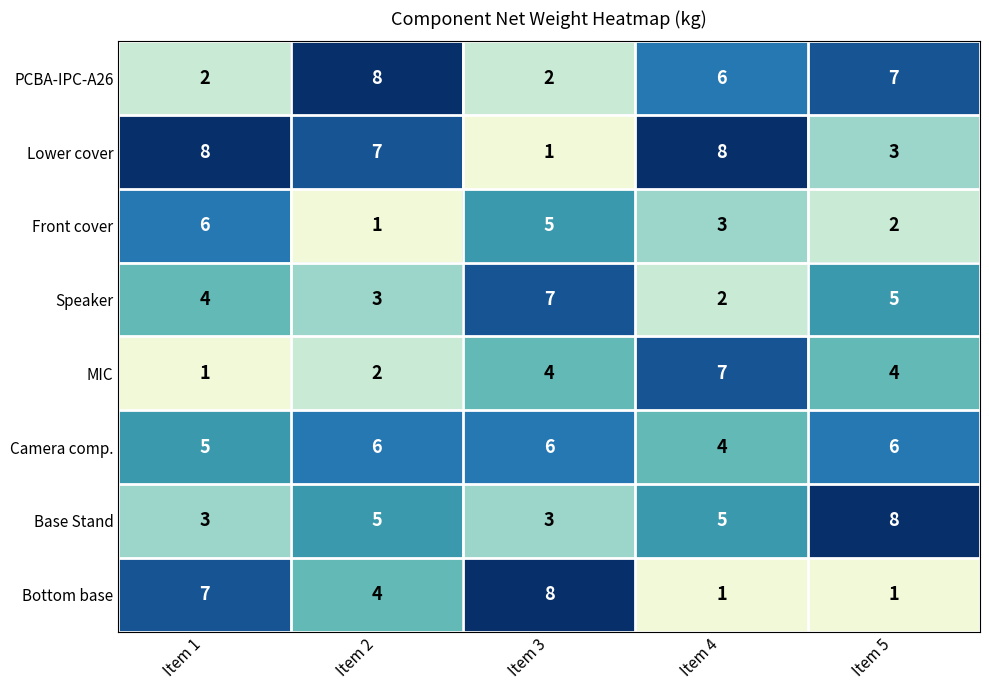

Is it true that Camera comp. equals 2 at Item 2?

False